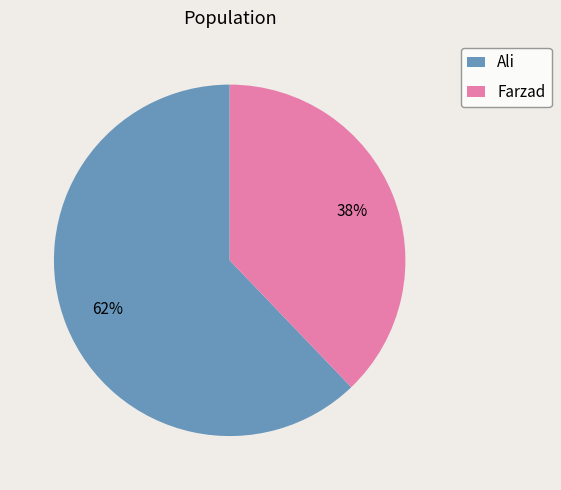

How many segments does this pie chart have?

2